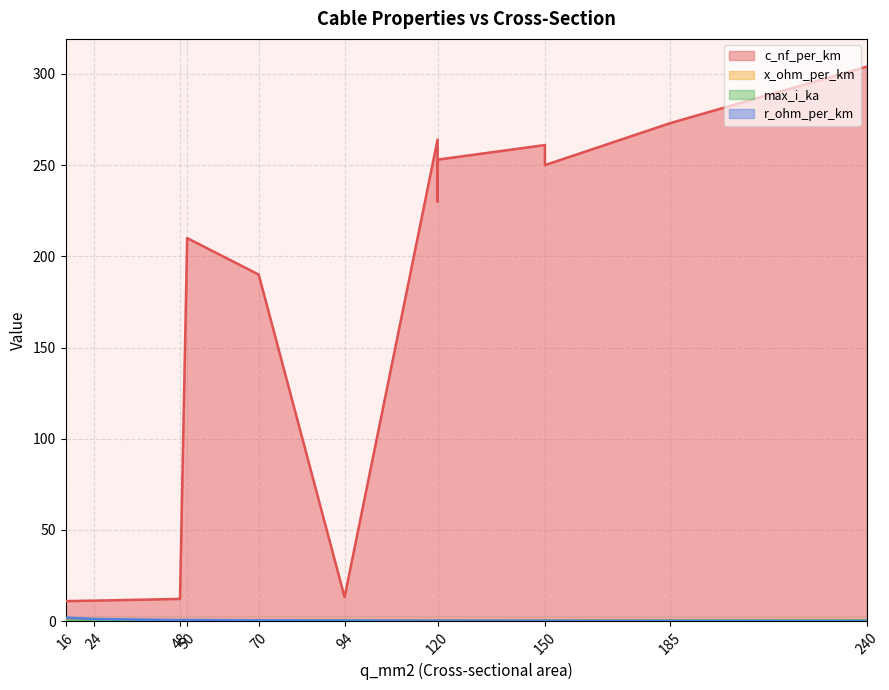

Which has a higher value, 240 or 70?

240